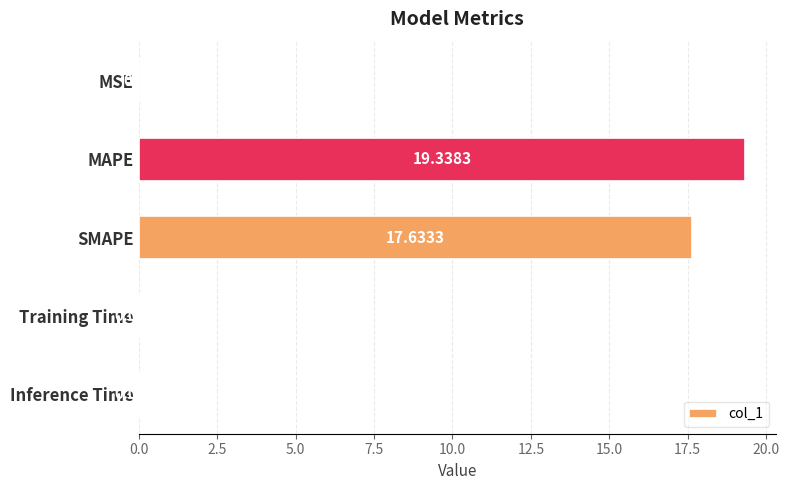

Does the chart contain stacked bars?

No